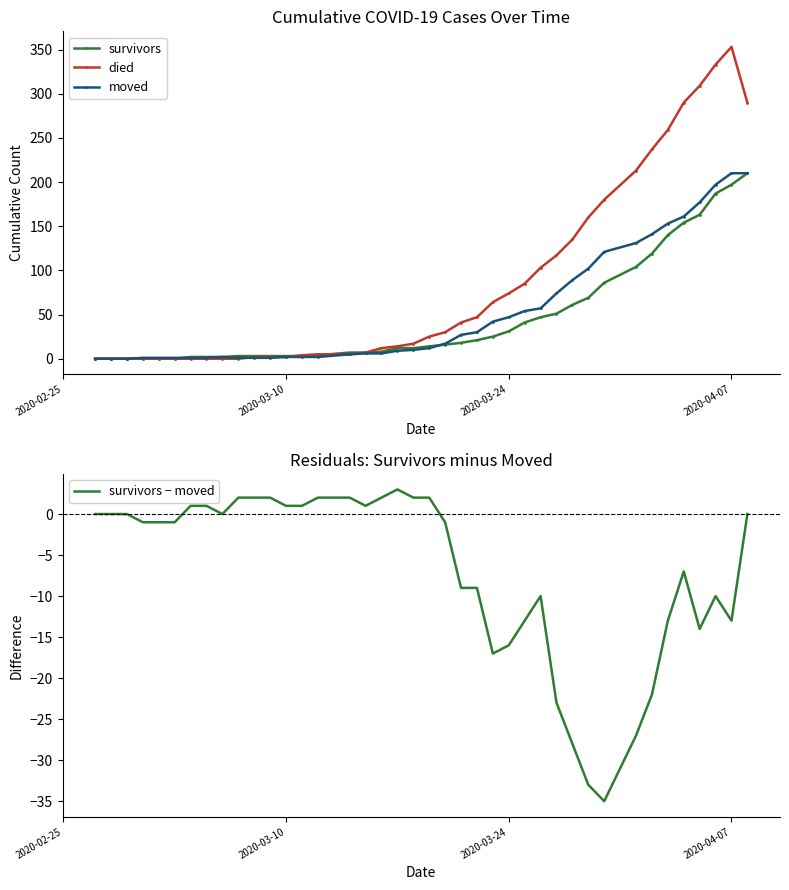

Is the value of moved at 2020-02-25 greater than the value of survivors at 36?

No